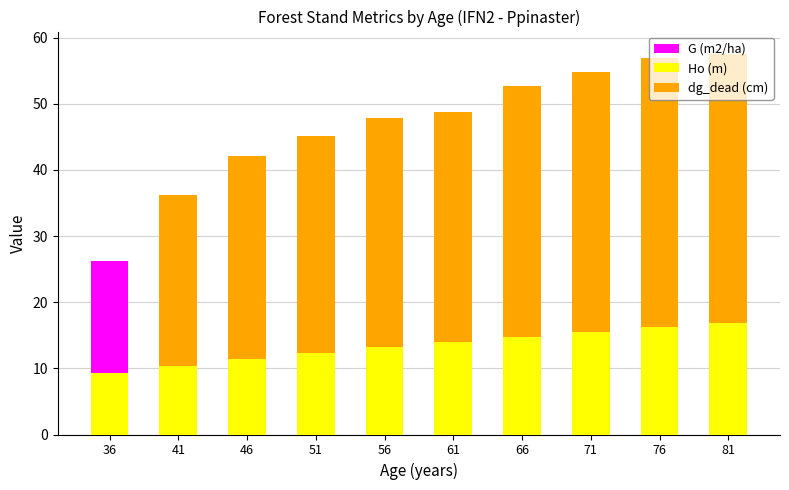

Between 36 and 56, which series saw the biggest shift?

dg_dead (cm)